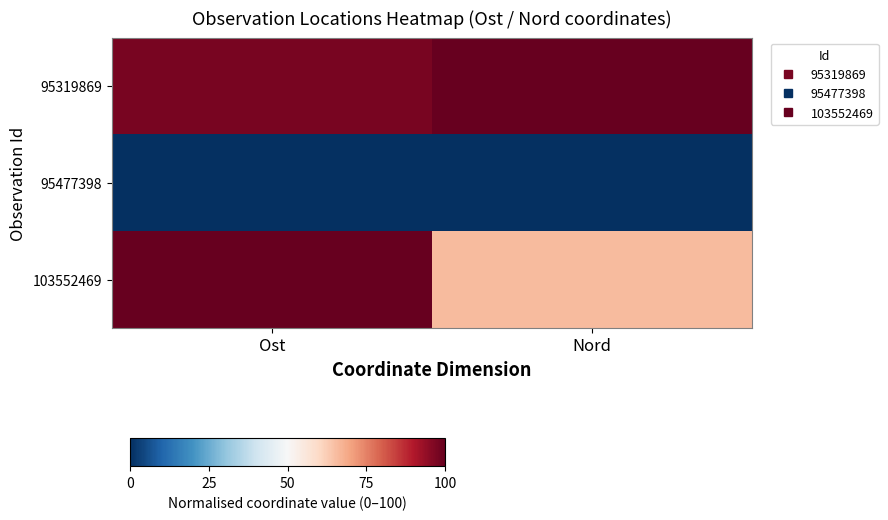

What is the spread (max minus min) of values at Ost?

100.0